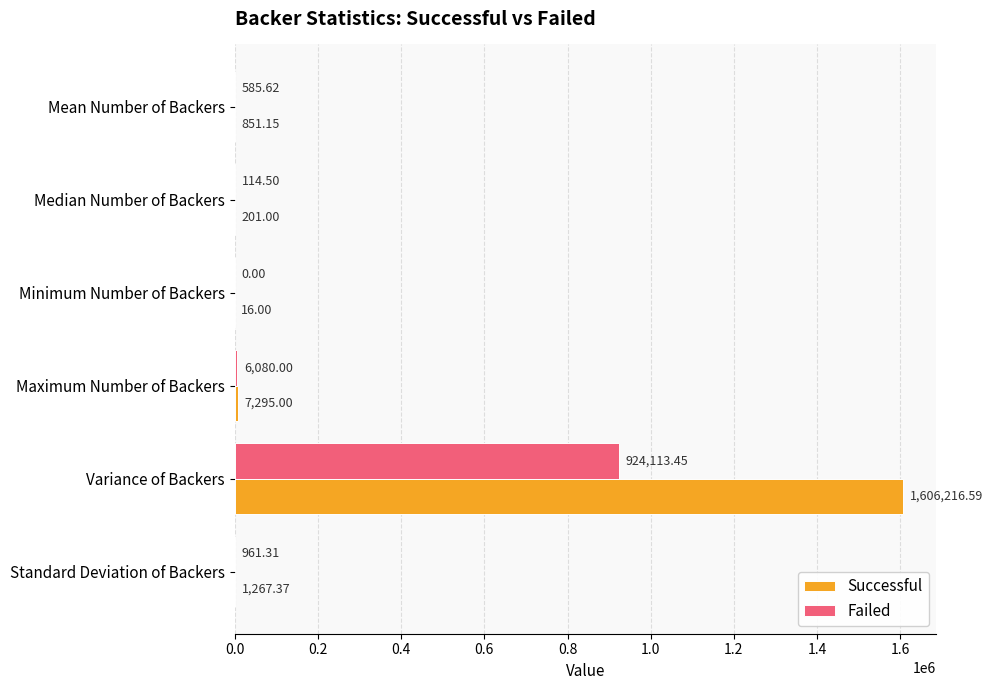

What is the sum of all Successful values?

1615847.1